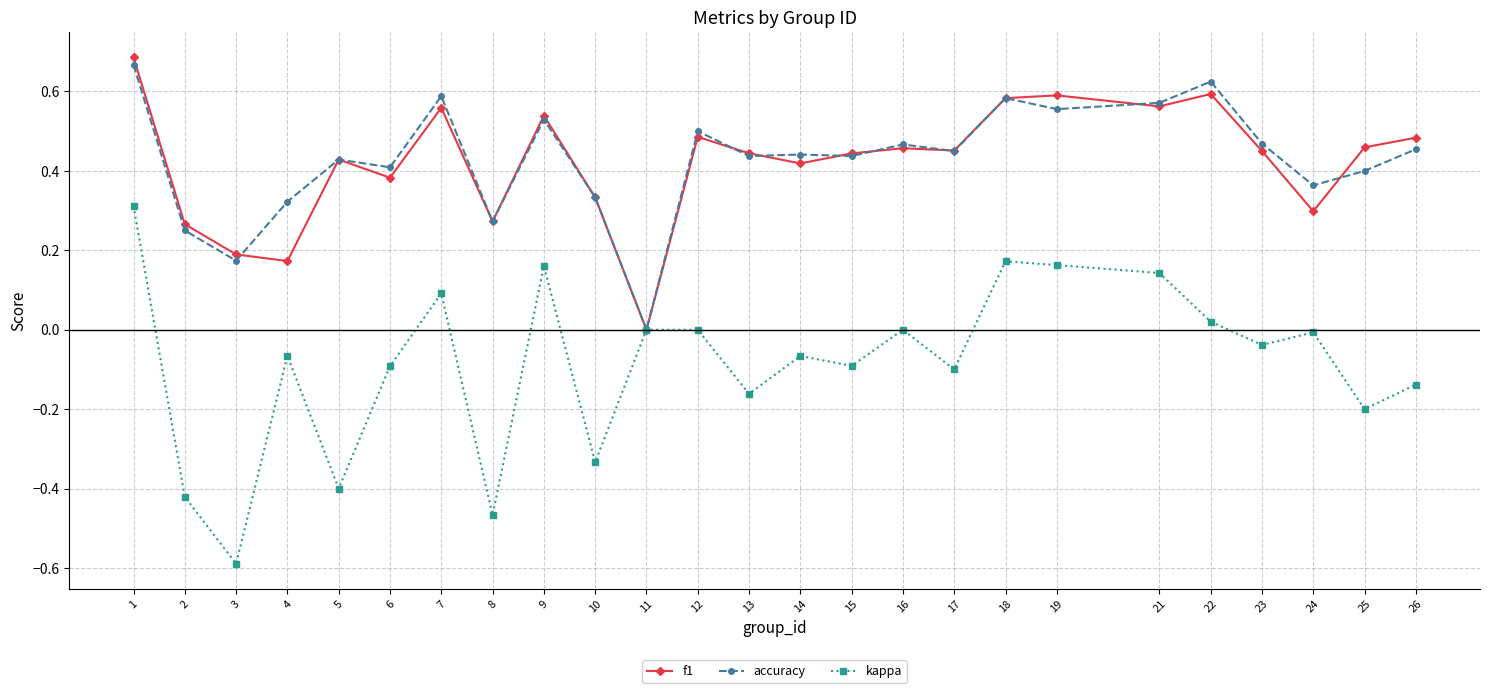

How many series are shown in this chart?

3